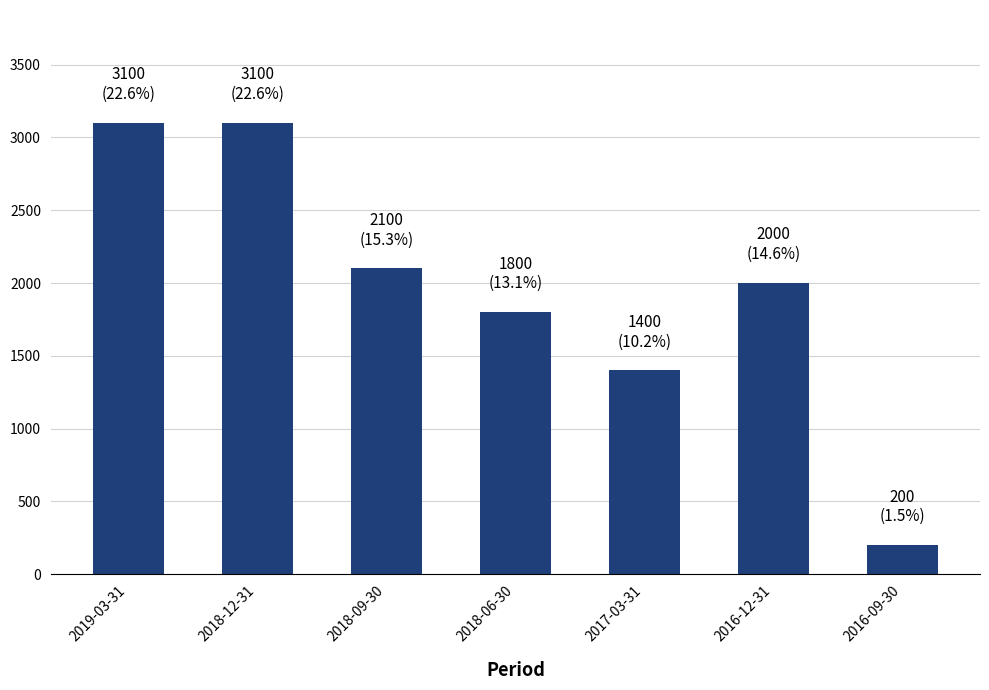

What is the greatest value displayed?

3100